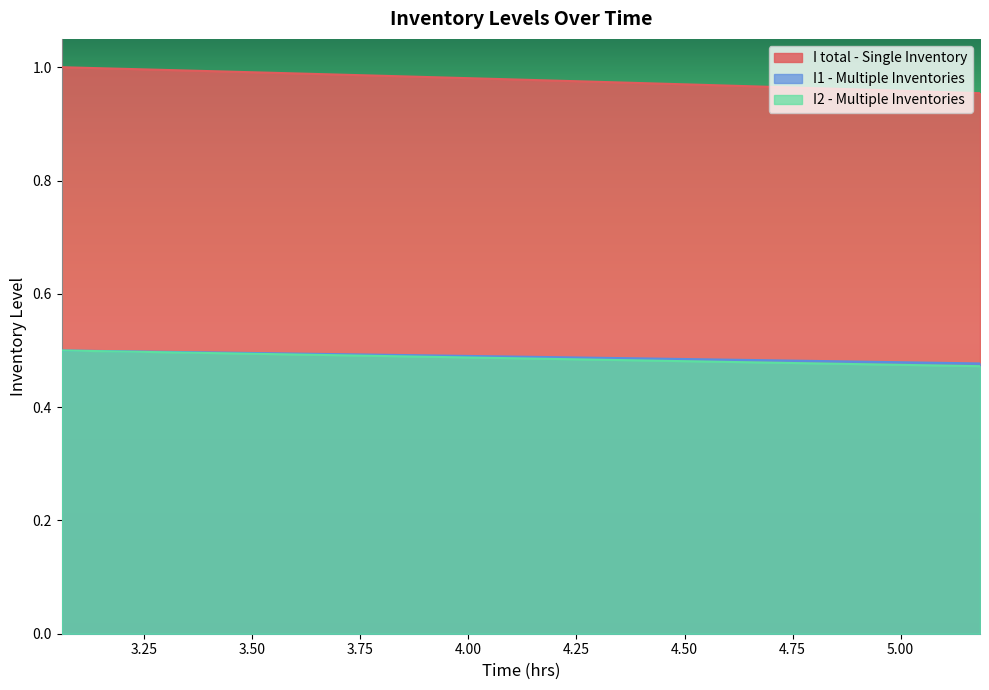

What is the value of the I1 - Multiple Inventories point at the 38th from the left?

0.5